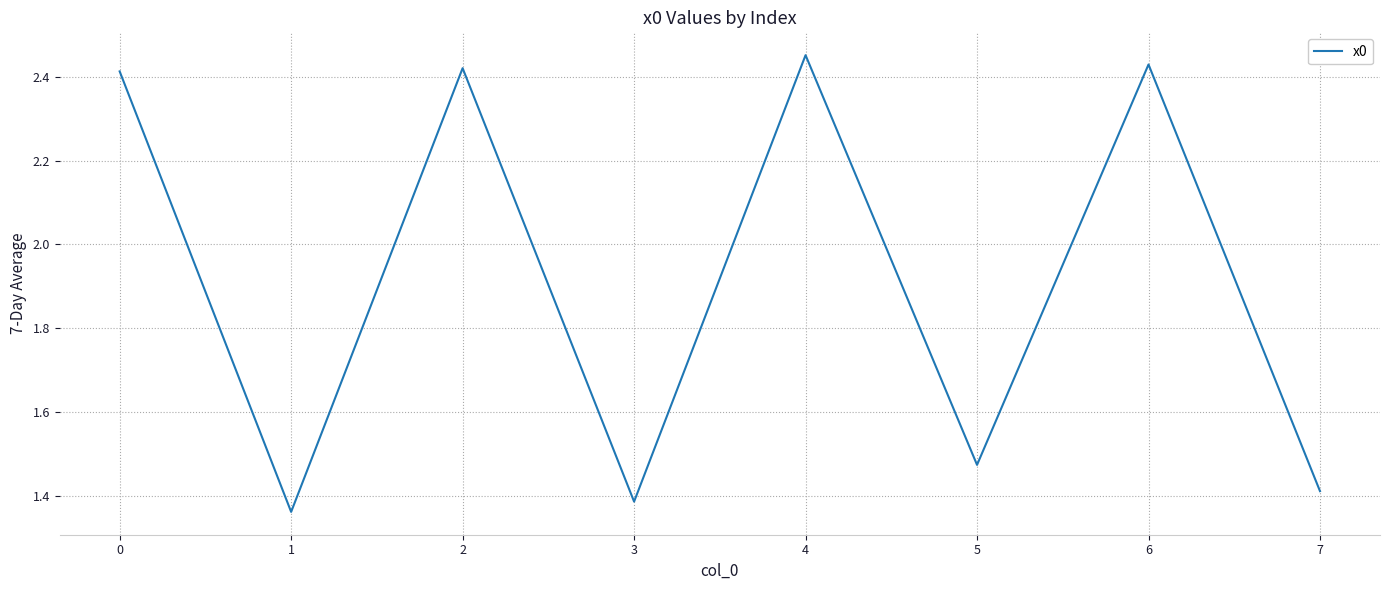

Between 3 and 4, which is larger?

4